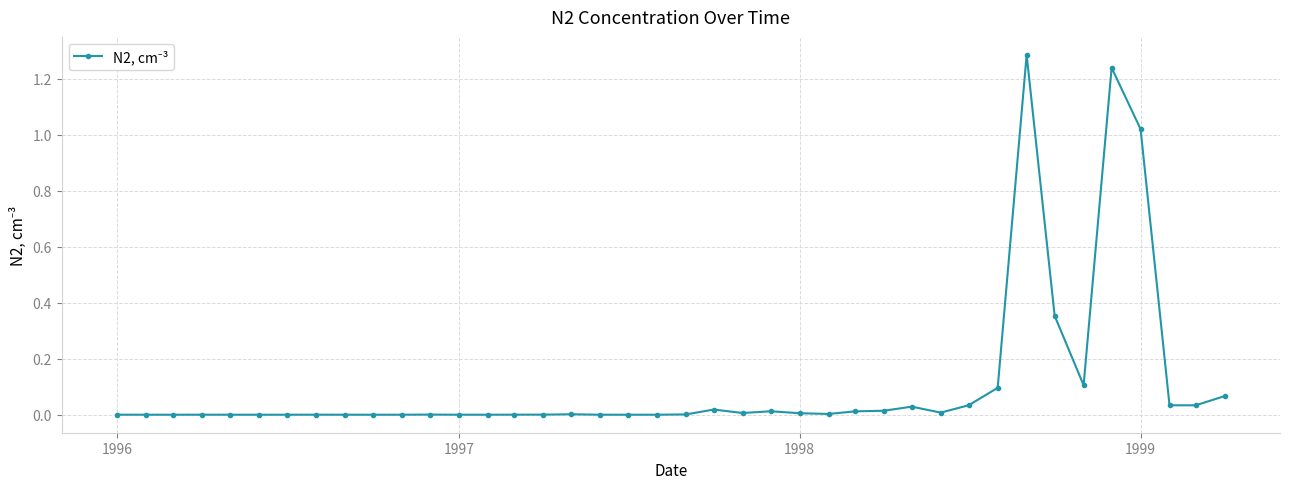

True or false: there are more than 2 points higher than both neighbors.

True